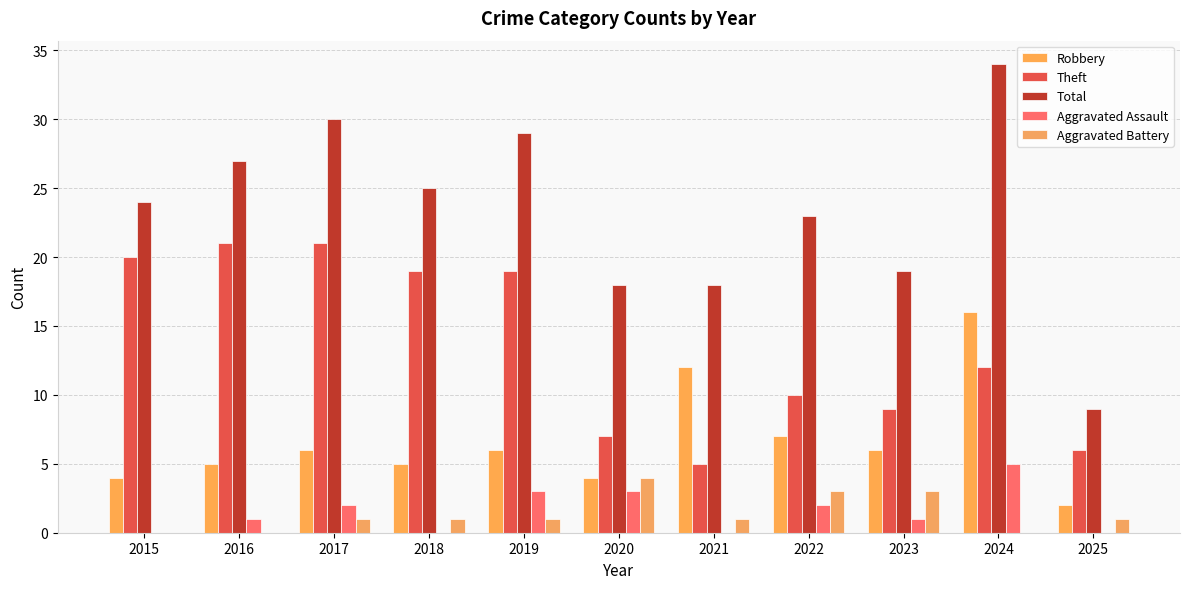

Which series has the largest total across all categories?

Total